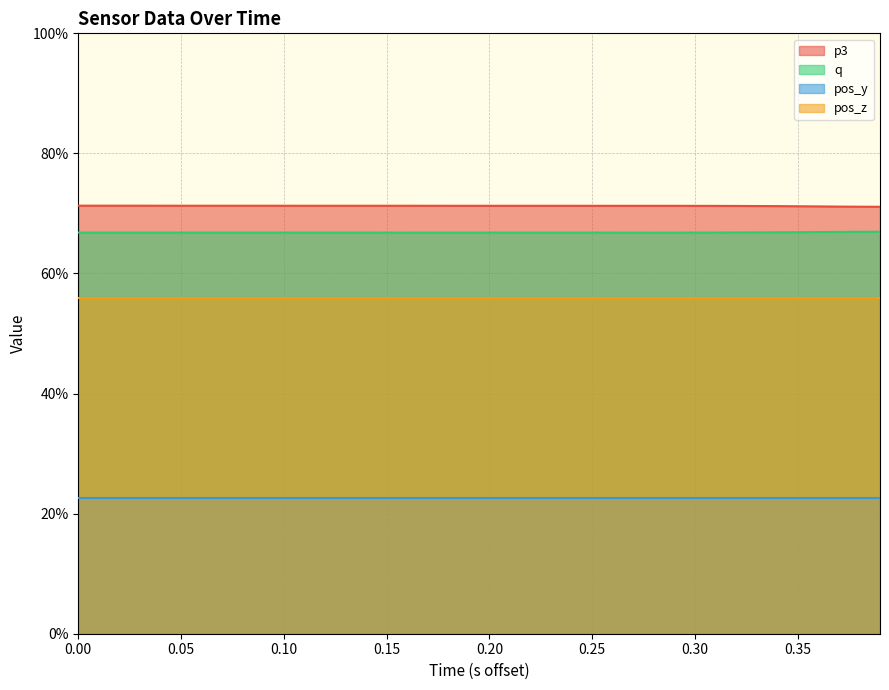

List the series in order of their peak value, lowest first.

pos_y, pos_z, q, p3